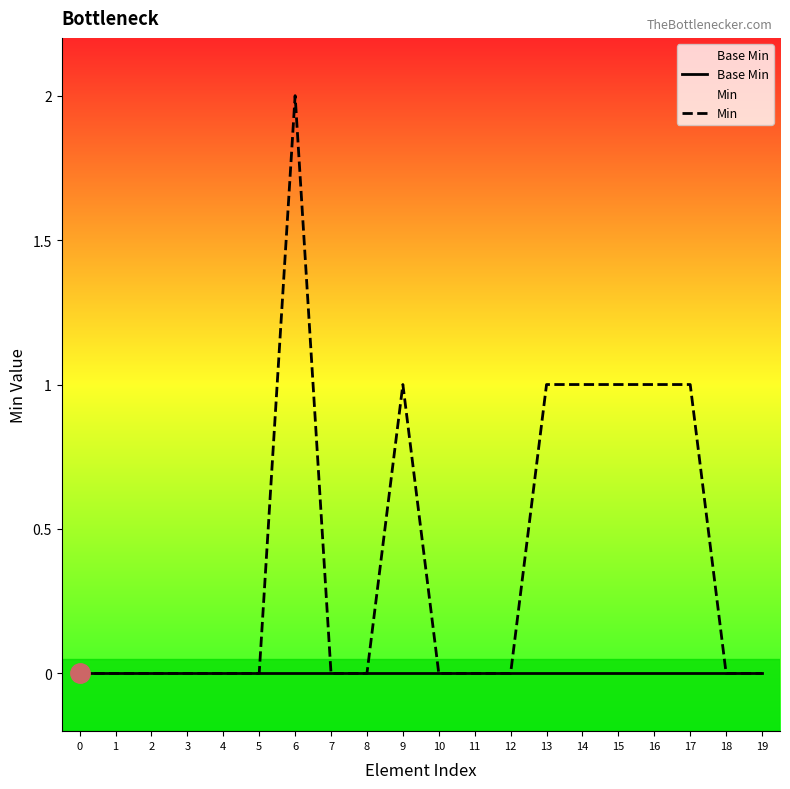

Is it true that Base Min equals 0 at 7?

True